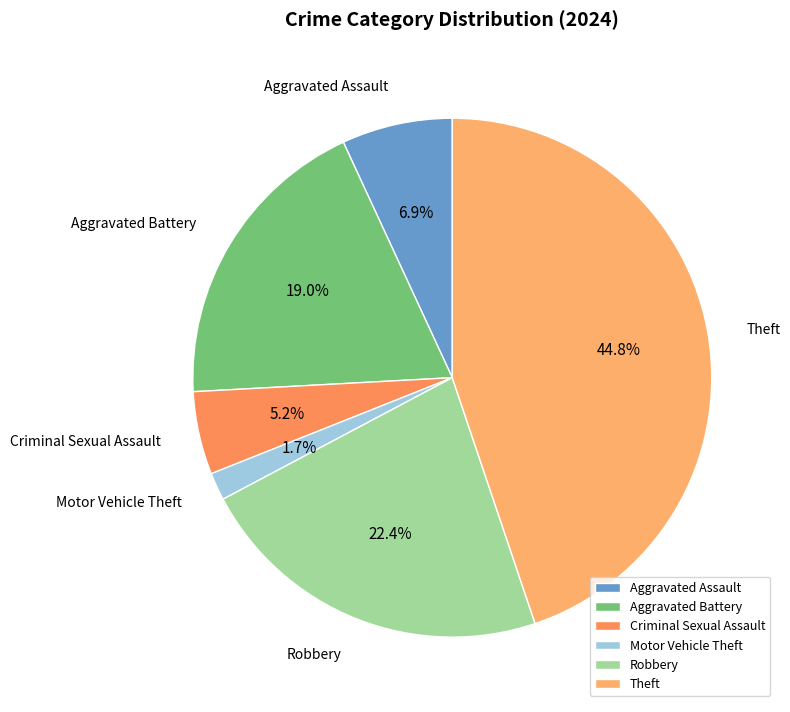

To the nearest percent, what is the average slice percentage?

17%